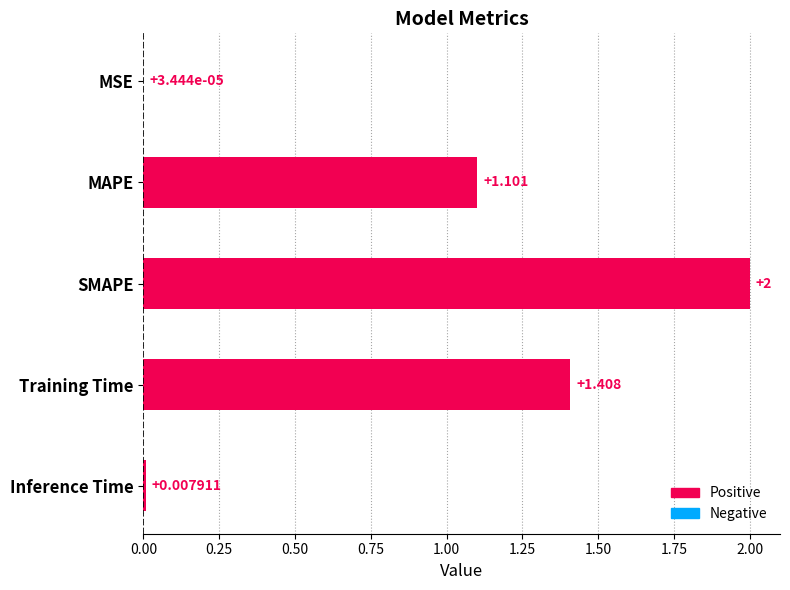

At which label is the value closest to 1?

MAPE